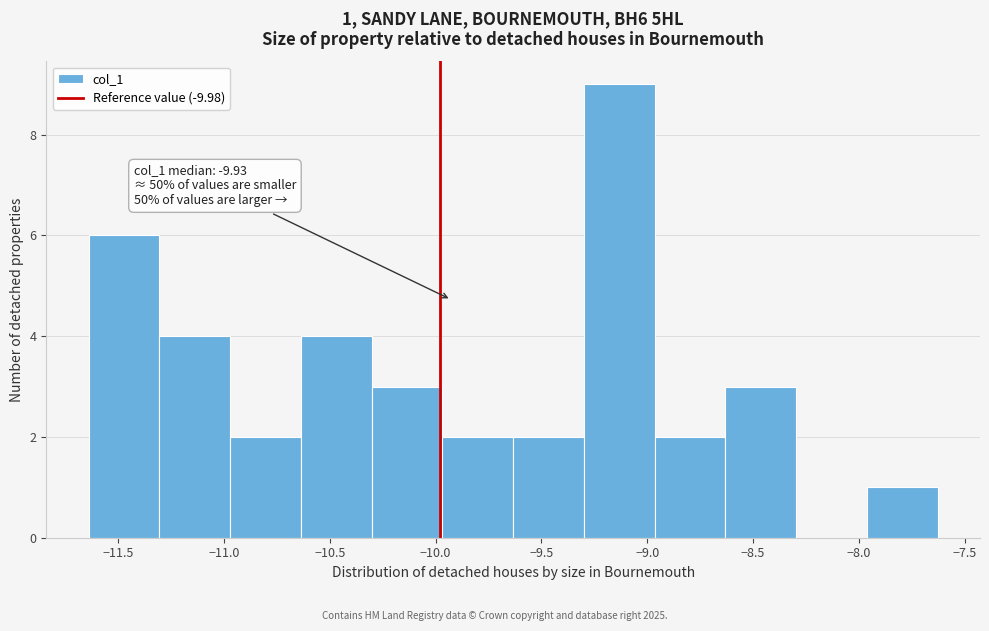

Over which range of the x-axis is the bar tallest?

-9.30 to -8.95